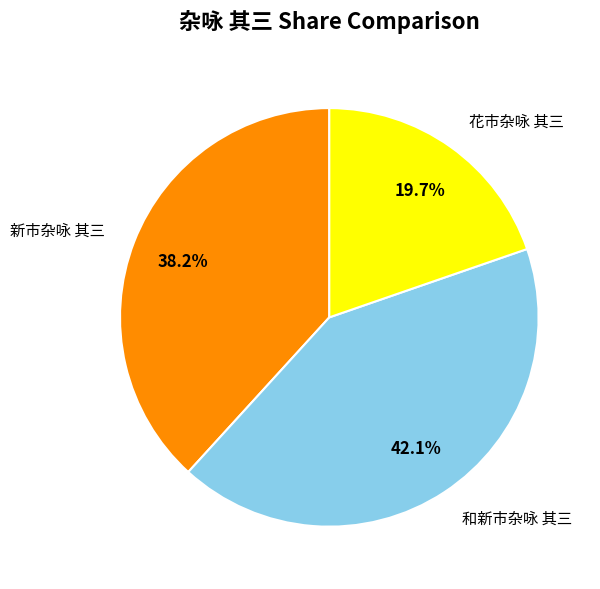

Is it true that 花市杂咏 其三 is 20% of the pie?

True